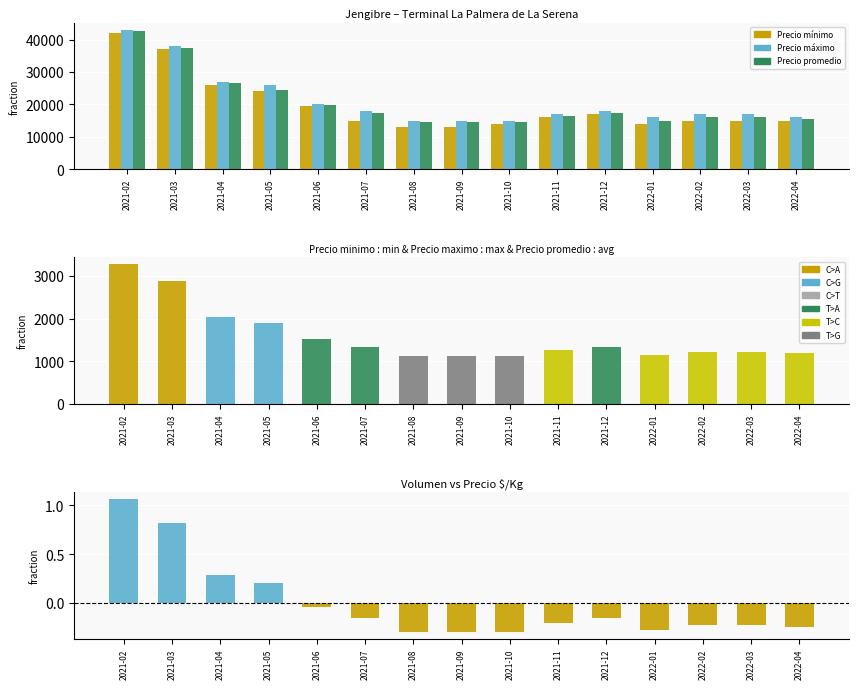

How many positive values does the Residual Precio $/Kg series have?

4